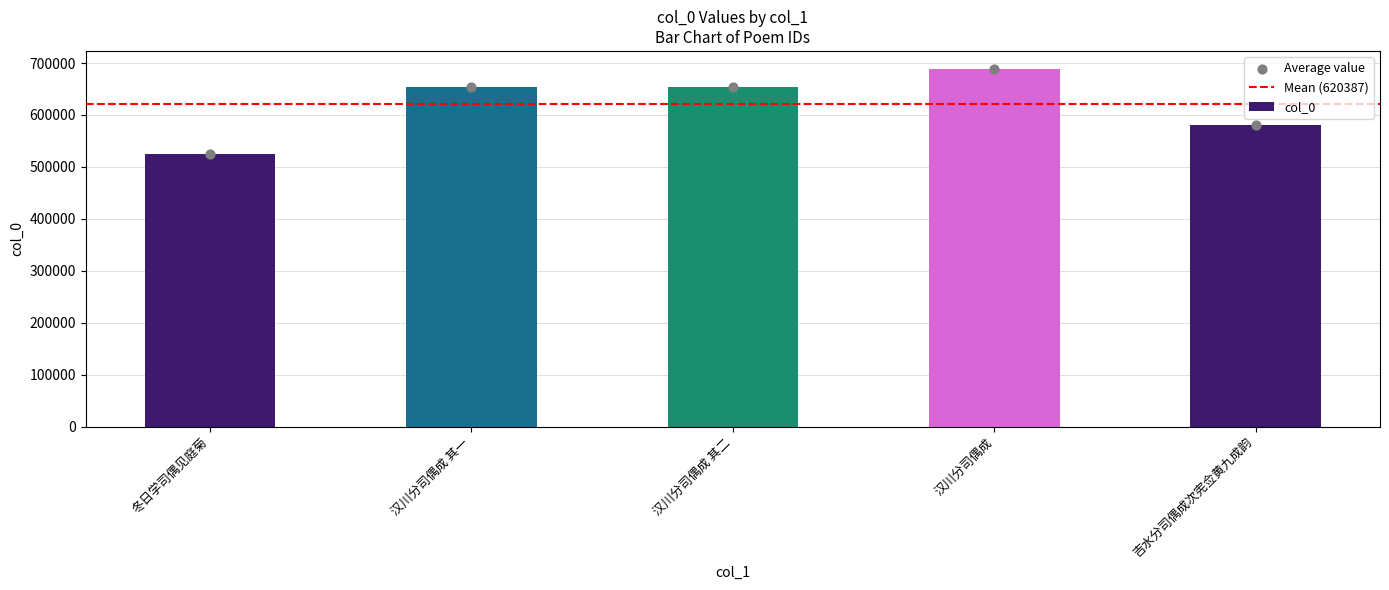

Between 汉川分司偶成 and 冬日学司偶见庭菊, which is larger?

汉川分司偶成